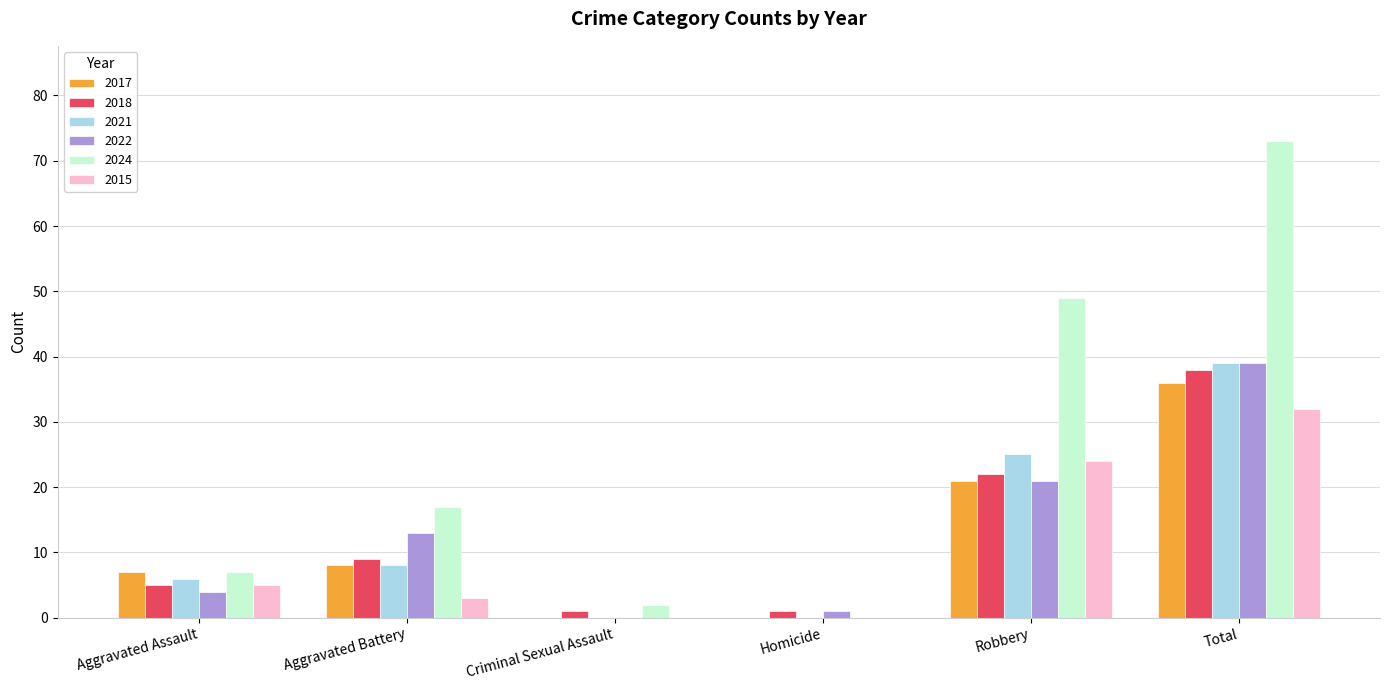

Reading right to left, transcribe all the data shown in this chart.

2017: Total=36	Robbery=21	Homicide=0	Criminal Sexual Assault=0	Aggravated Battery=8	Aggravated Assault=7
2018: Total=38	Robbery=22	Homicide=1	Criminal Sexual Assault=1	Aggravated Battery=9	Aggravated Assault=5
2021: Total=39	Robbery=25	Homicide=0	Criminal Sexual Assault=0	Aggravated Battery=8	Aggravated Assault=6
2022: Total=39	Robbery=21	Homicide=1	Criminal Sexual Assault=0	Aggravated Battery=13	Aggravated Assault=4
2024: Total=73	Robbery=49	Homicide=0	Criminal Sexual Assault=2	Aggravated Battery=17	Aggravated Assault=7
2015: Total=32	Robbery=24	Homicide=0	Criminal Sexual Assault=0	Aggravated Battery=3	Aggravated Assault=5